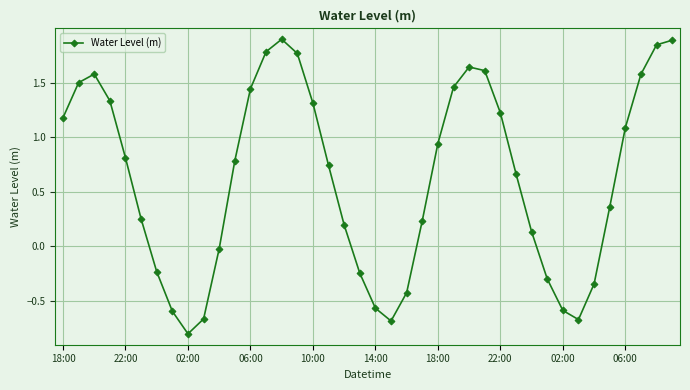

How many lines are shown in the chart?

1